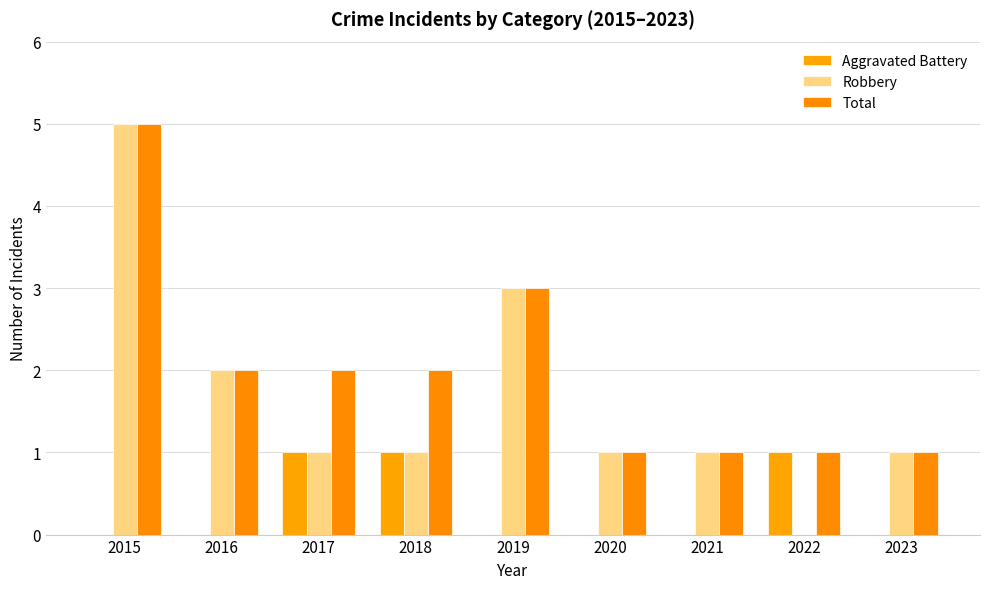

Which series changed the most between 2015 and 2018?

Robbery